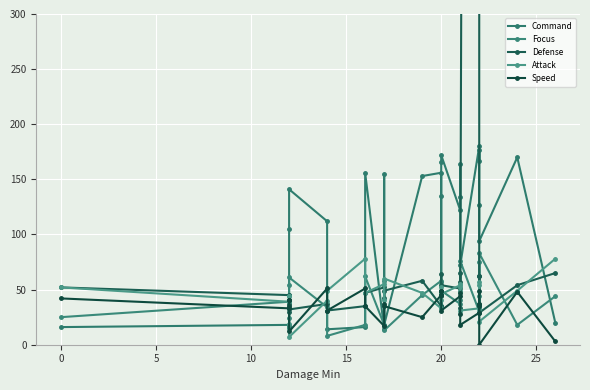

How many distinct data groups are displayed?

5